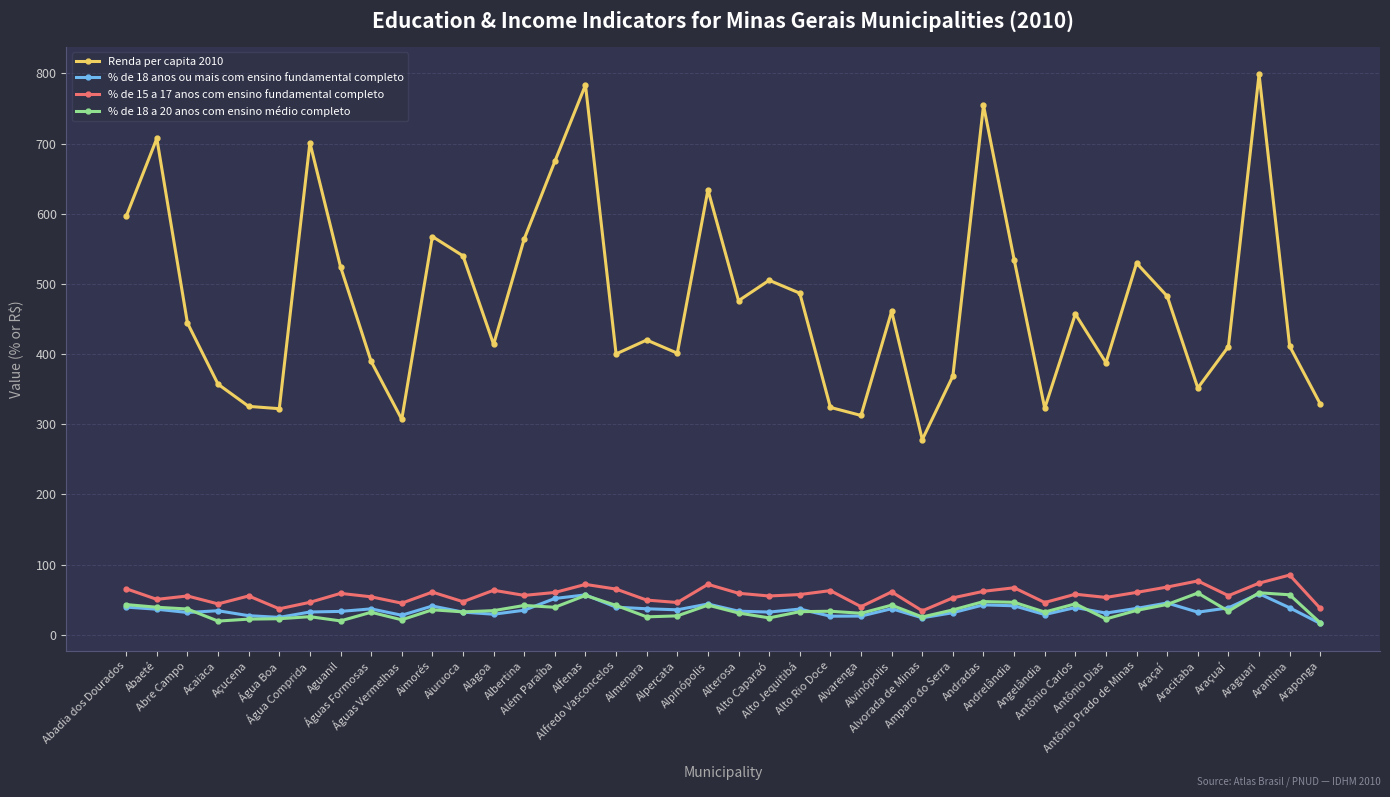

True or false: Renda per capita 2010 and % de 15 a 17 anos com ensino fundamental completo cross at least once.

False